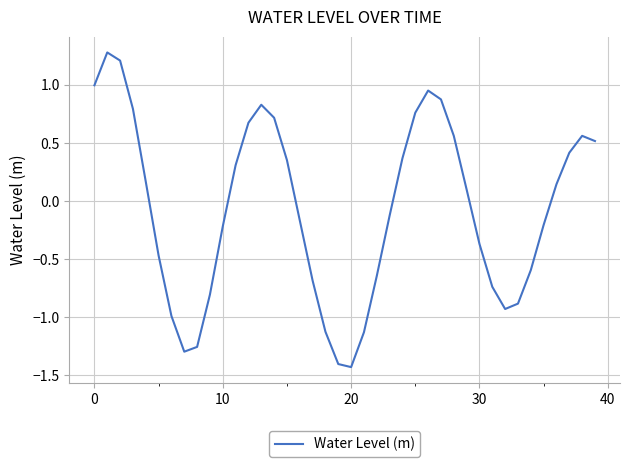

What is the smallest value displayed?

-1.4